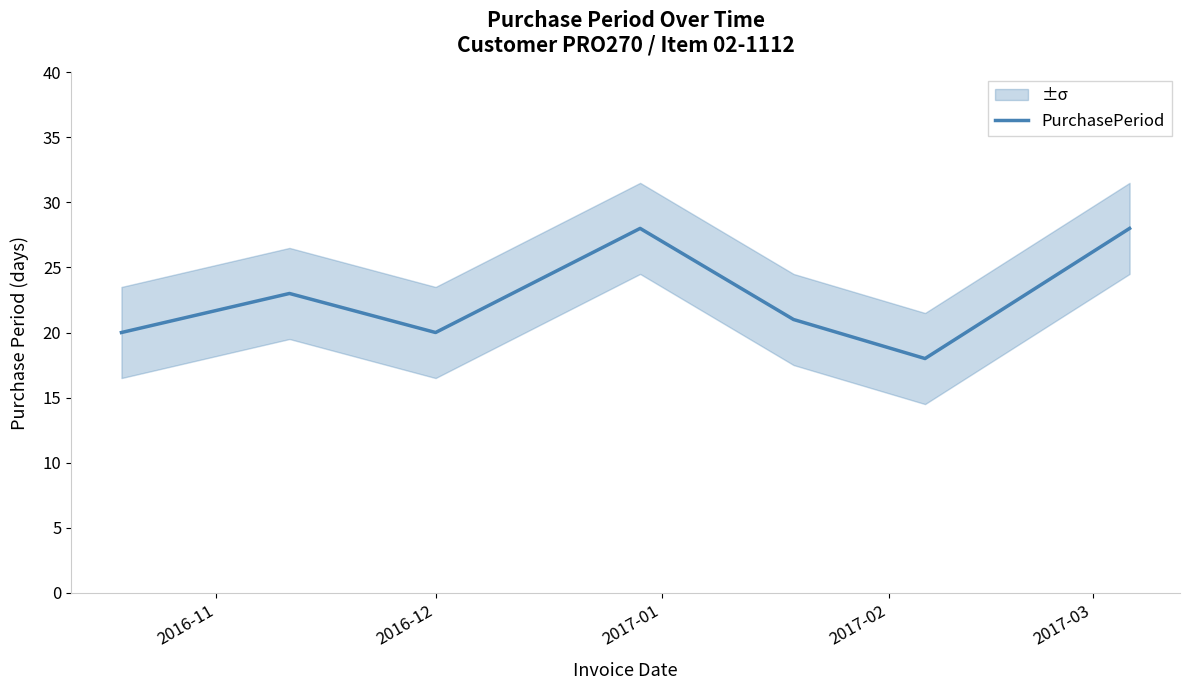

At which label is the value closest to 23?

2016-12